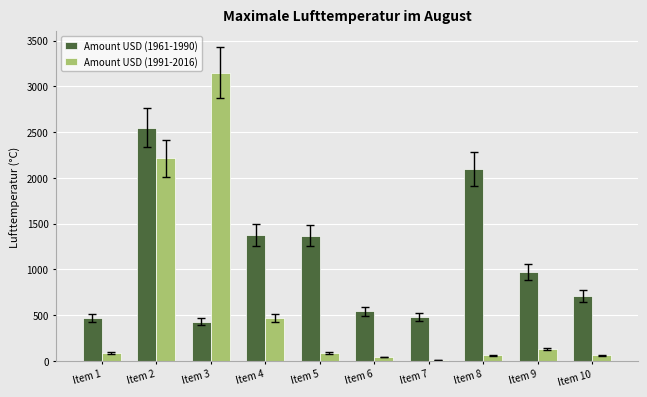

Is the value of Amount USD (1961-1990) at Item 6 greater than the value of Amount USD (1991-2016) at Item 1?

Yes